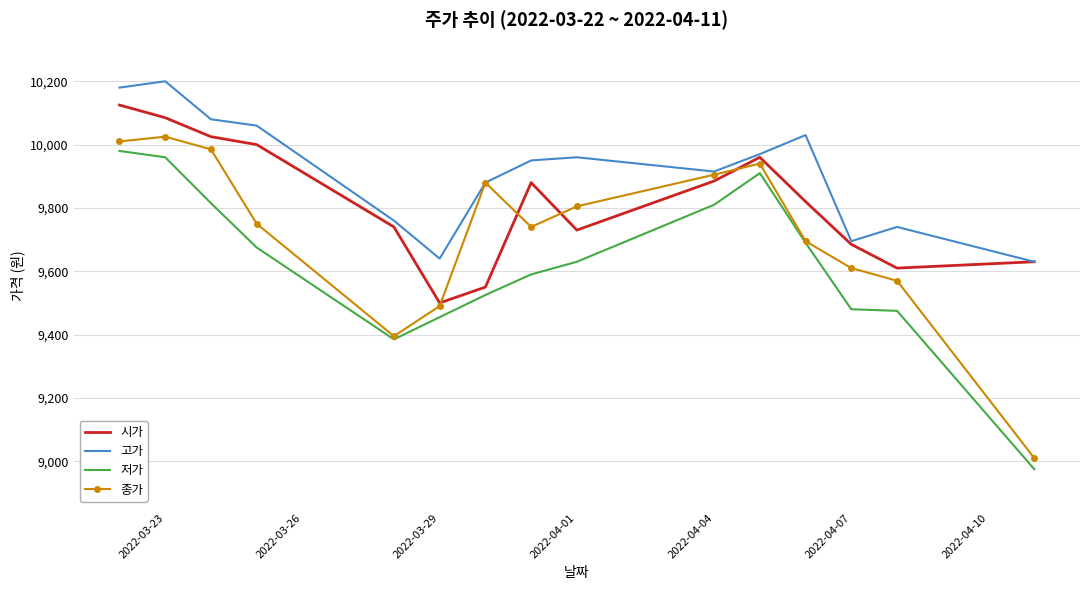

Which series has the largest total across all categories?

고가